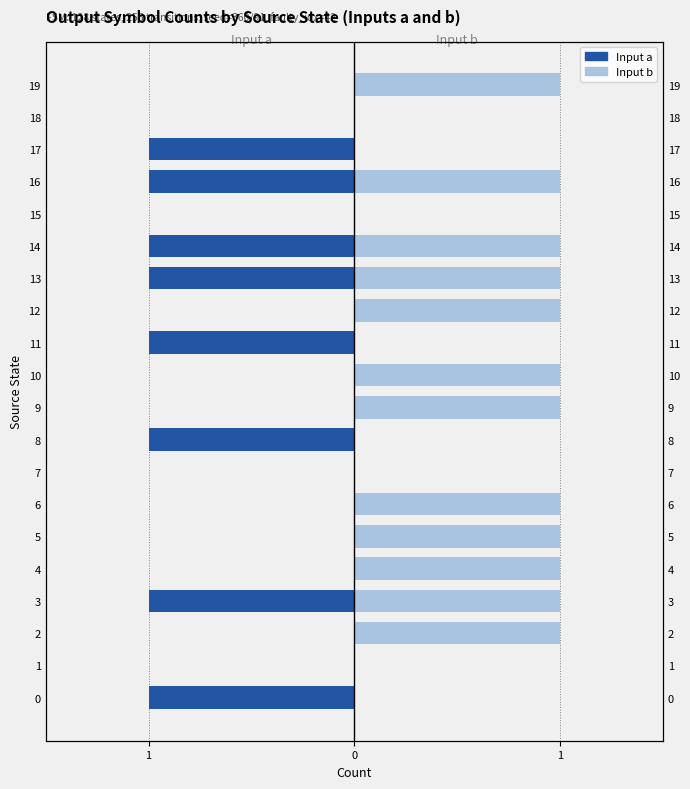

How many groups of bars are there?

20